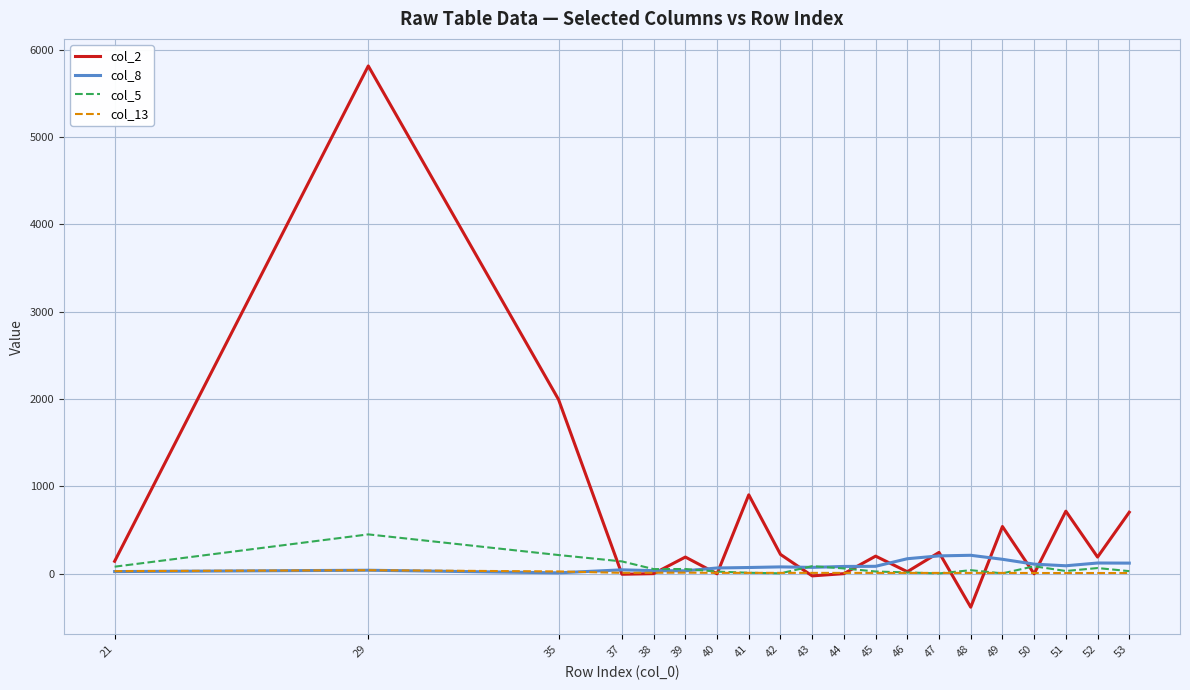

What are all the series names shown in the legend?

col_2, col_8, col_5, col_13